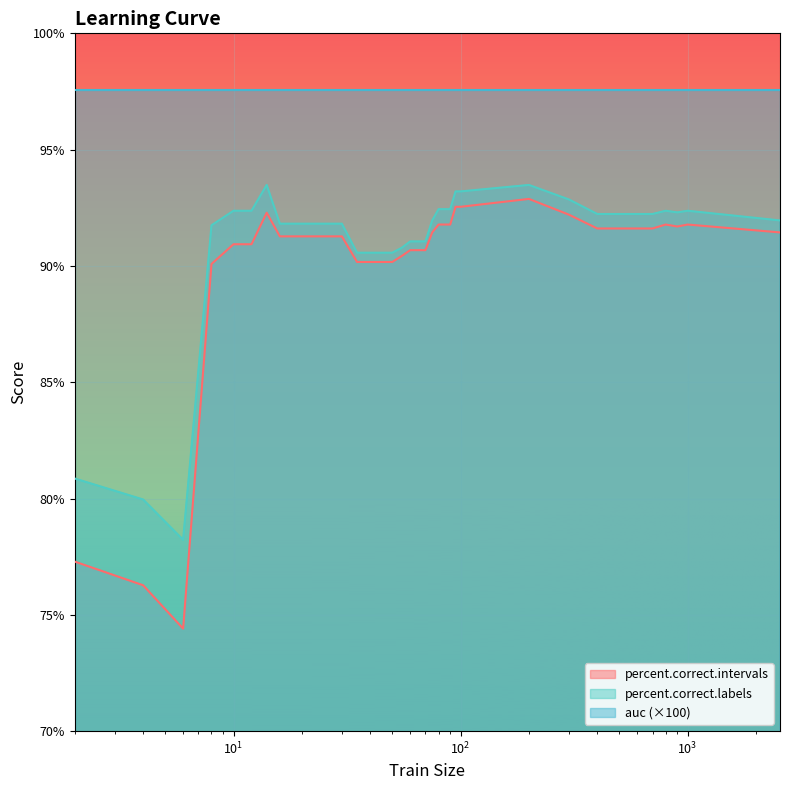

Which series has the widest spread of values?

percent.correct.intervals